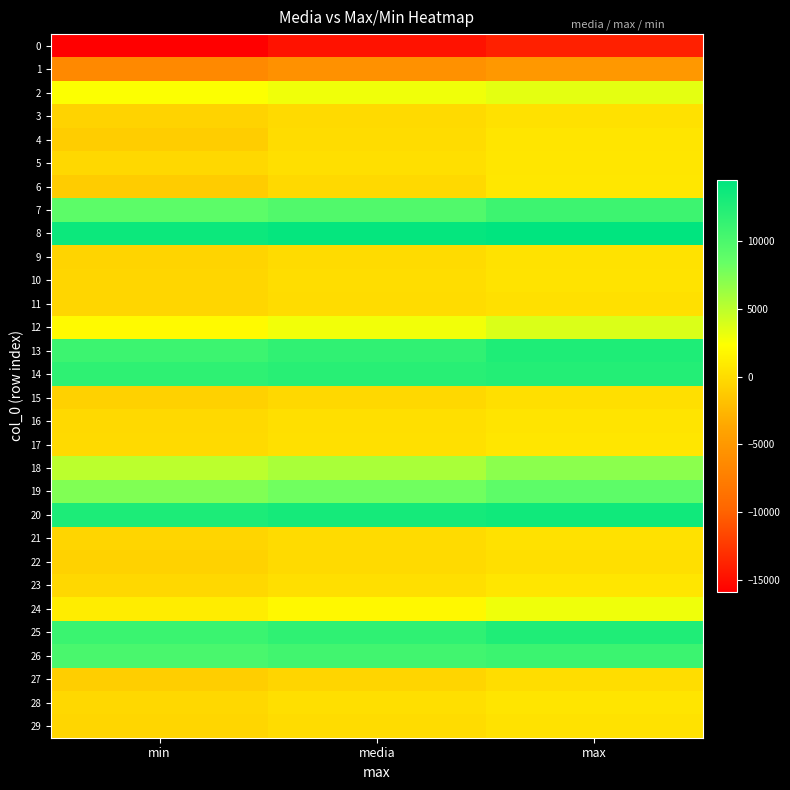

Reading left to right, transcribe all the data shown in this chart.

0: min=-15896.0	media=-14746.8	max=-13892.0
1: min=-6432.0	media=-5656.4	max=-4996.0
2: min=2456.0	media=2899.7	max=3404.0
3: min=-595.0	media=-134.8	max=355.0
4: min=-986.0	media=22.2	max=575.0
5: min=-246.0	media=192.9	max=689.0
6: min=-1096.0	media=-190.3	max=792.0
7: min=8964.0	media=9642.8	max=10780.0
8: min=13720.0	media=14160.3	max=14520.0
9: min=-527.0	media=-43.9	max=435.0
10: min=-424.0	media=78.6	max=478.0
11: min=-445.0	media=-9.1	max=306.0
12: min=2044.0	media=2835.0	max=3788.0
13: min=10892.0	media=11584.4	max=12620.0
14: min=11696.0	media=12044.2	max=12348.0
15: min=-768.0	media=-292.6	max=256.0
16: min=-188.0	media=173.1	max=526.0
17: min=-139.0	media=319.4	max=676.0
18: min=5052.0	media=5776.1	max=6948.0
19: min=7380.0	media=7986.2	max=8928.0
20: min=12776.0	media=13180.8	max=13488.0
21: min=-489.0	media=-91.8	max=323.0
22: min=-679.0	media=-152.7	max=251.0
23: min=-276.0	media=202.3	max=702.0
24: min=1116.0	media=1907.8	max=2956.0
25: min=10968.0	media=11651.1	max=12580.0
26: min=10120.0	media=10540.4	max=10916.0
27: min=-927.0	media=-459.0	max=32.0
28: min=-233.0	media=209.3	max=578.0
29: min=-443.0	media=8.1	max=391.0